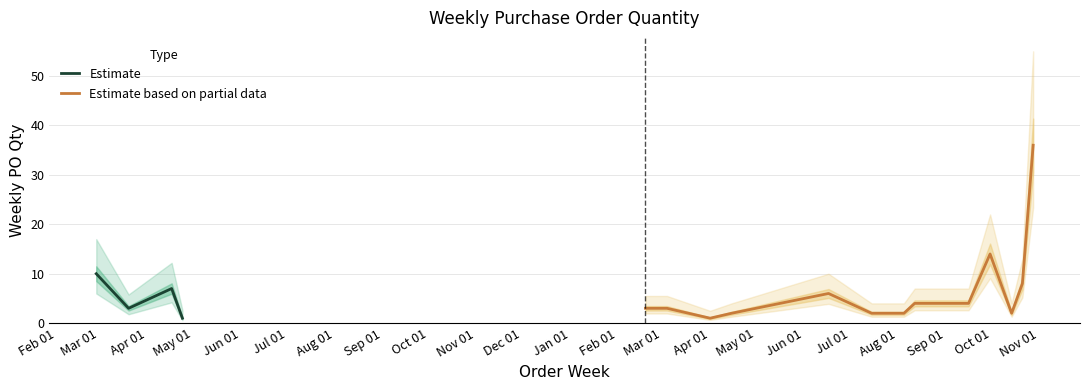

What is the label of the 10th point from the left?

2024-06-17